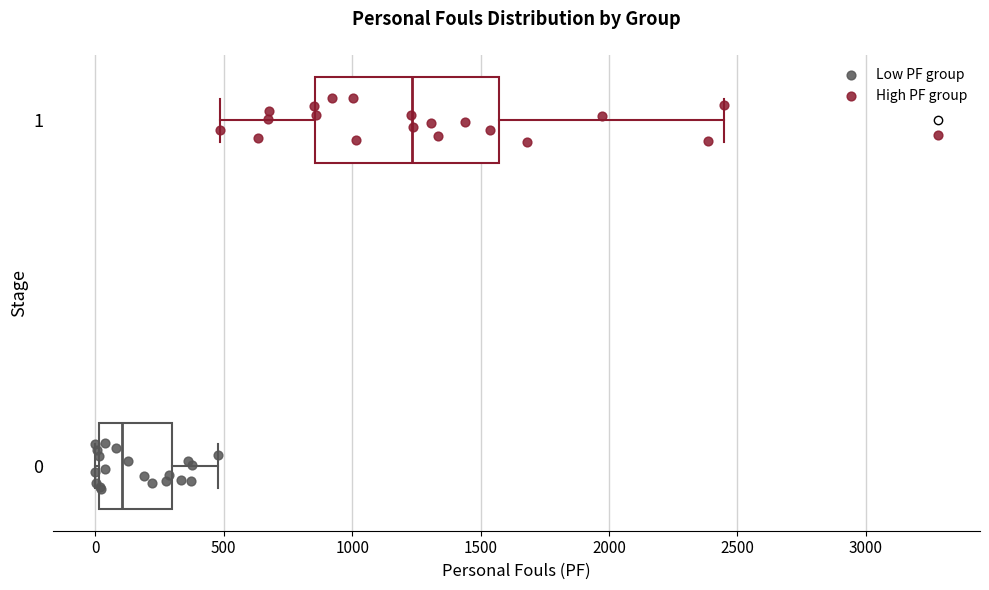

Which box has the furthest to the left median line?

0